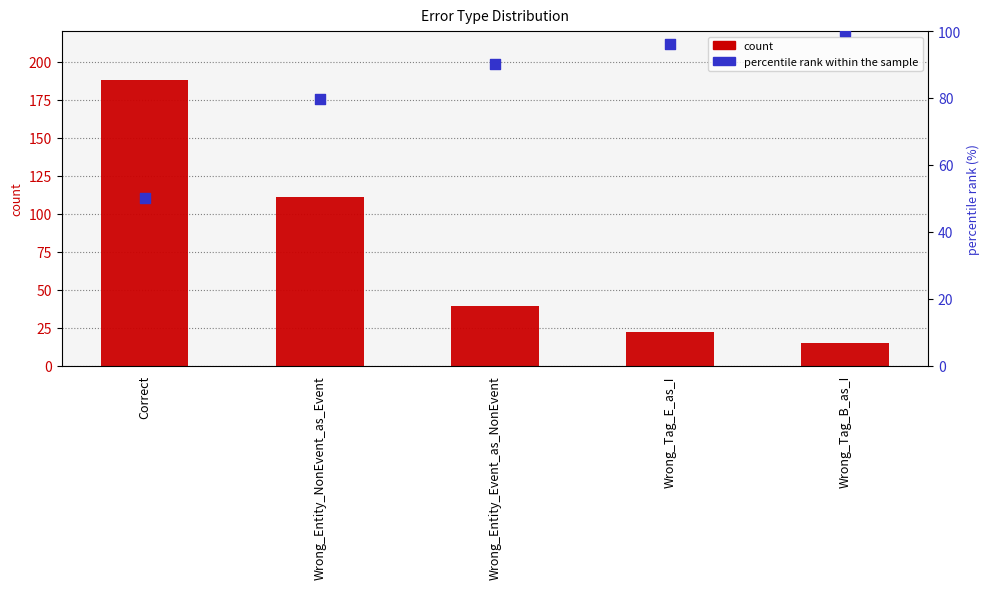

At which category is the sum across all series the highest?

Correct